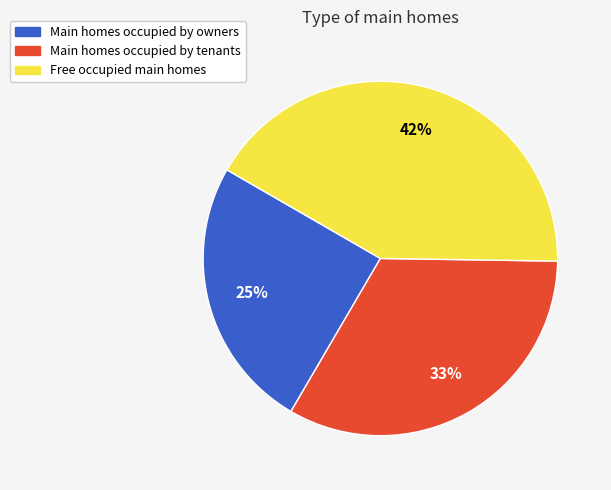

Is there a majority slice in this chart?

No